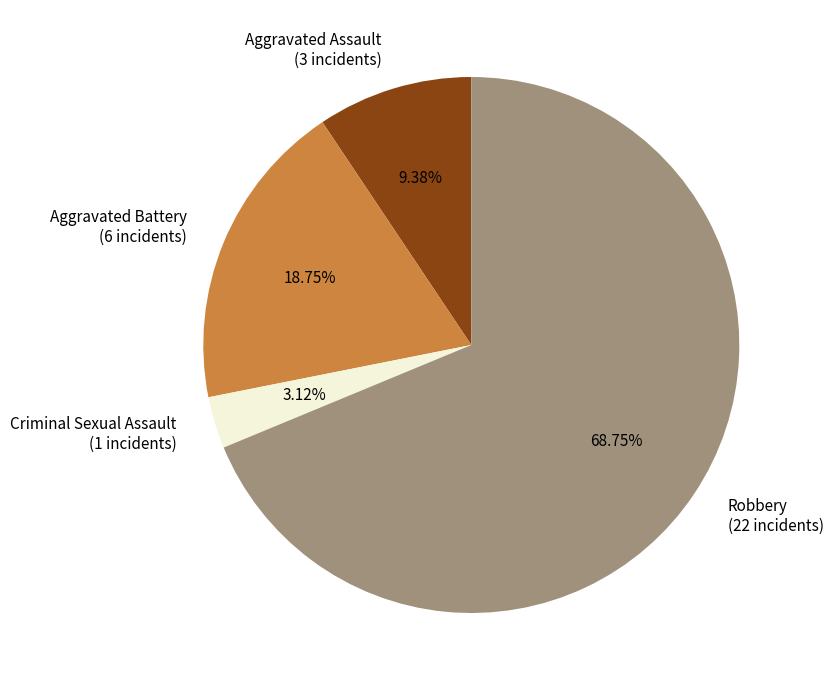

What is the majority slice?

Robbery